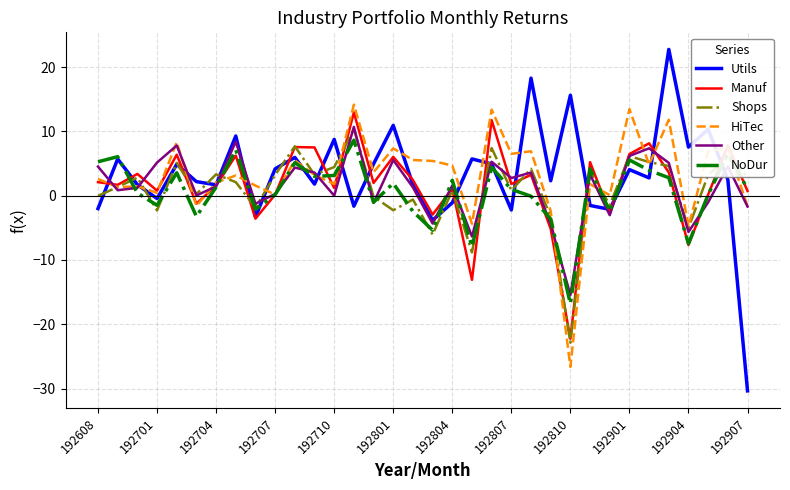

What is the smallest value displayed?

-30.4